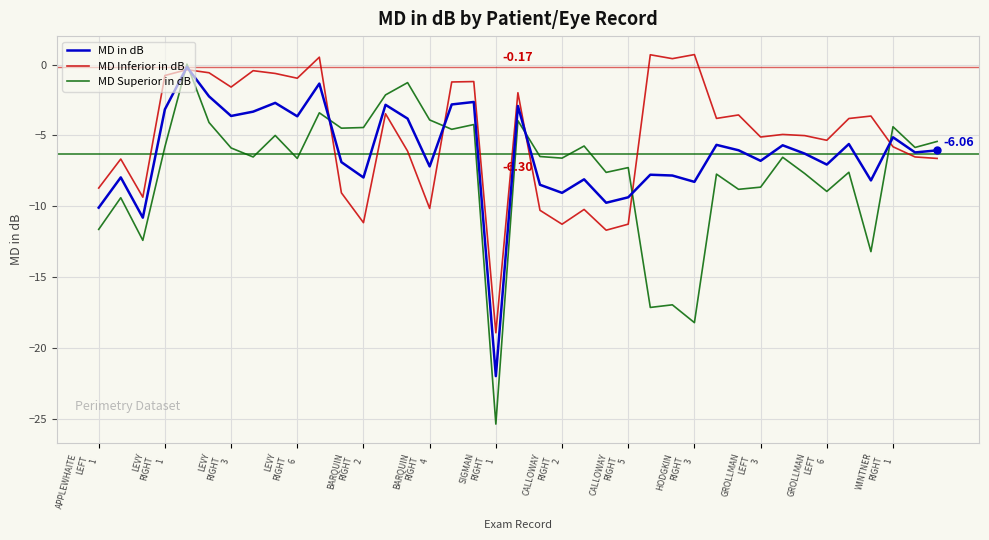

Which series has the widest spread of values?

MD Superior in dB